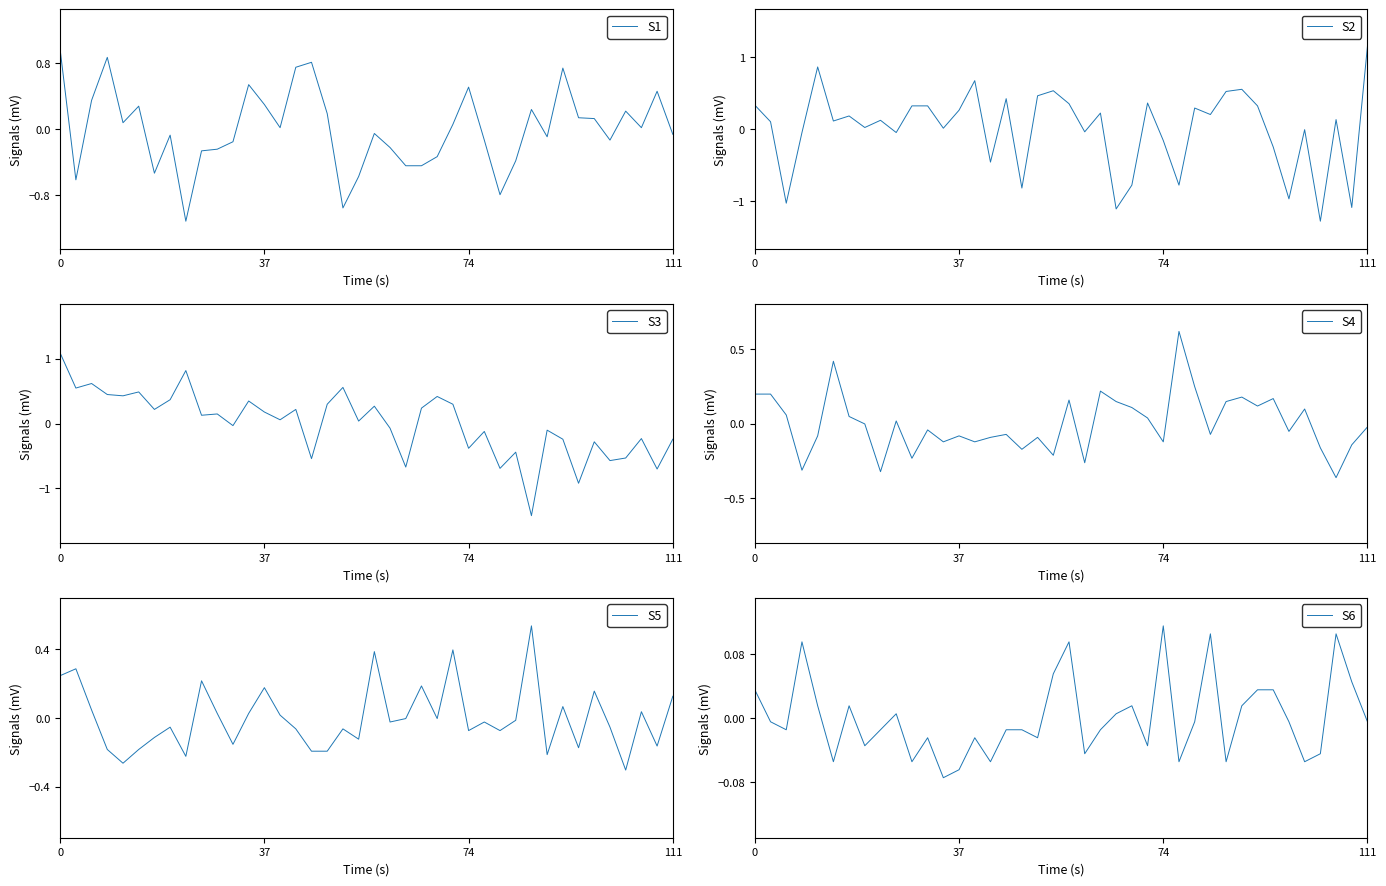

Reading right to left, what are all the values shown in this chart?

S1: -0.1	0.5	0.0	0.2	-0.1	0.1	0.1	0.7	-0.1	0.2	-0.4	-0.8	-0.1	0.5	0.1	-0.3	-0.4	-0.4	-0.2	-0.1	-0.6	-1.0	0.2	0.8	0.7	0.0	0.3	0.5	-0.2	-0.2	-0.3	-1.1	-0.1	-0.5	0.3	0.1	0.9	0.3	-0.6	1.0
S2: 1.2	-1.1	0.1	-1.3	-0.0	-1.0	-0.2	0.3	0.6	0.5	0.2	0.3	-0.8	-0.2	0.4	-0.8	-1.1	0.2	-0.0	0.4	0.5	0.5	-0.8	0.4	-0.5	0.7	0.3	0.0	0.3	0.3	-0.0	0.1	0.0	0.2	0.1	0.9	-0.0	-1.0	0.1	0.3
S3: -0.2	-0.7	-0.2	-0.5	-0.6	-0.3	-0.9	-0.2	-0.1	-1.4	-0.4	-0.7	-0.1	-0.4	0.3	0.4	0.2	-0.7	-0.1	0.3	0.0	0.6	0.3	-0.5	0.2	0.1	0.2	0.3	-0.0	0.1	0.1	0.8	0.4	0.2	0.5	0.4	0.4	0.6	0.5	1.1
S4: -0.0	-0.1	-0.4	-0.2	0.1	-0.1	0.2	0.1	0.2	0.1	-0.1	0.2	0.6	-0.1	0.0	0.1	0.1	0.2	-0.3	0.2	-0.2	-0.1	-0.2	-0.1	-0.1	-0.1	-0.1	-0.1	-0.0	-0.2	0.0	-0.3	-0.0	0.0	0.4	-0.1	-0.3	0.1	0.2	0.2
S5: 0.1	-0.2	0.0	-0.3	-0.1	0.2	-0.2	0.1	-0.2	0.5	-0.0	-0.1	-0.0	-0.1	0.4	-0.0	0.2	-0.0	-0.0	0.4	-0.1	-0.1	-0.2	-0.2	-0.1	0.0	0.2	0.0	-0.2	0.0	0.2	-0.2	-0.1	-0.1	-0.2	-0.3	-0.2	0.0	0.3	0.2
S6: -0.0	0.0	0.1	-0.0	-0.1	-0.0	0.0	0.0	0.0	-0.1	0.1	-0.0	-0.1	0.1	-0.0	0.0	0.0	-0.0	-0.0	0.1	0.1	-0.0	-0.0	-0.0	-0.1	-0.0	-0.1	-0.1	-0.0	-0.1	0.0	-0.0	-0.0	0.0	-0.1	0.0	0.1	-0.0	-0.0	0.0